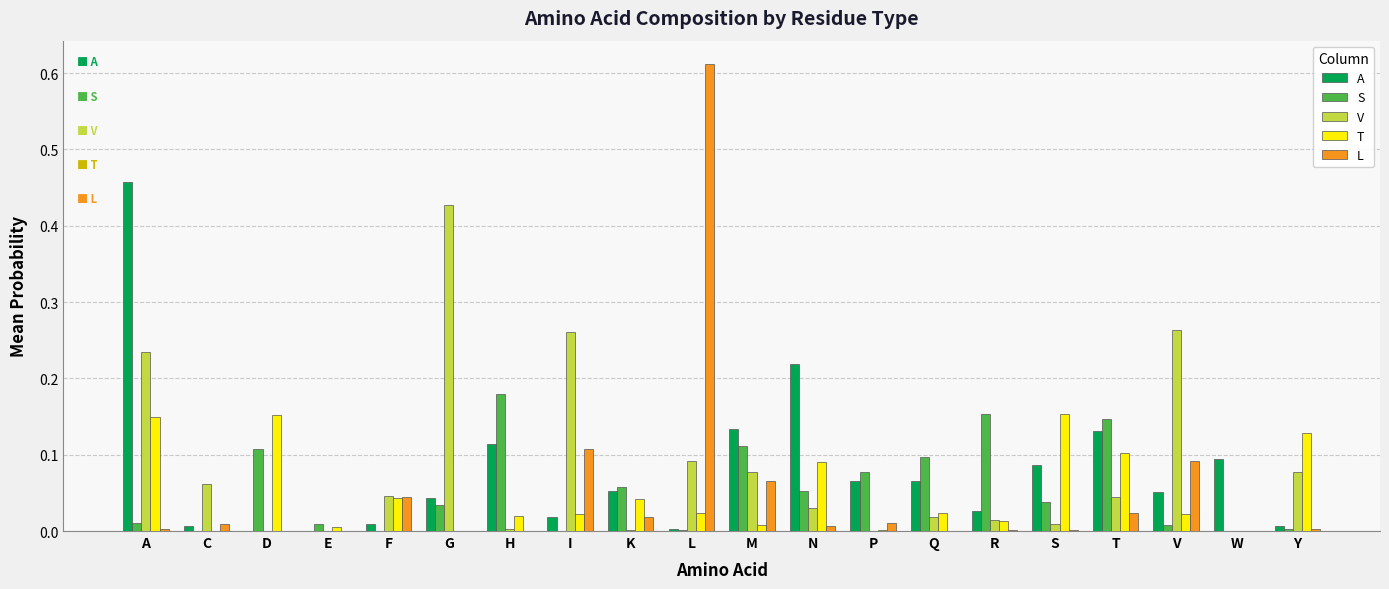

Is the value of S at Q greater than the value of L at S?

Yes